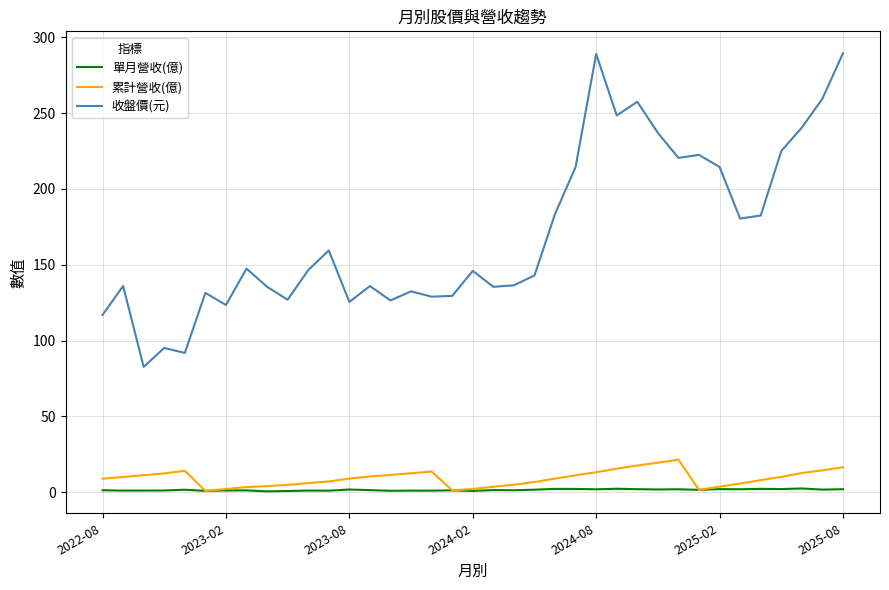

True or false: 單月營收(億) and 收盤價(元) cross at least once.

False